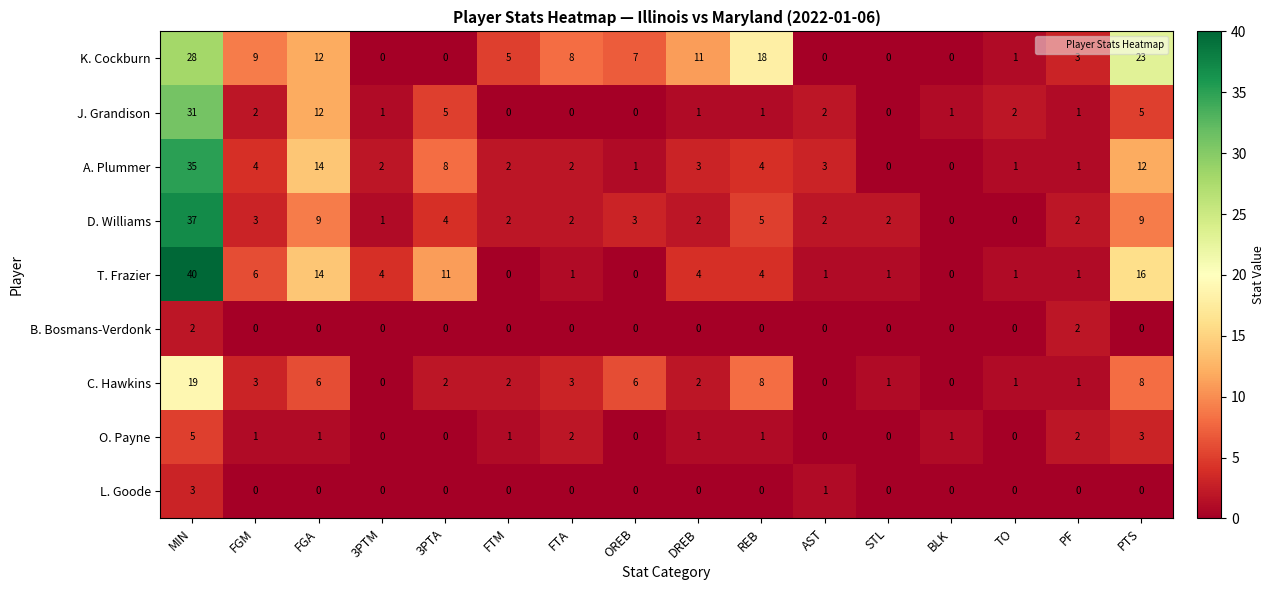

Is it true that B. Bosmans-Verdonk equals 0 at AST?

True